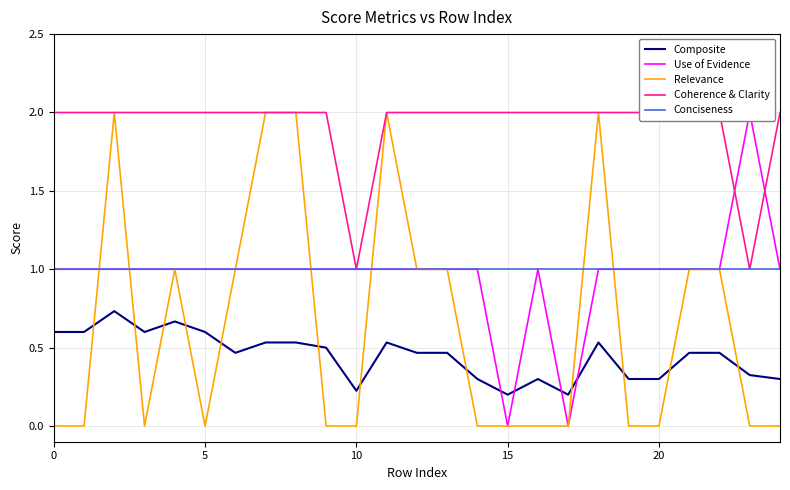

In Relevance, how many points are higher than both neighbors (excluding endpoints)?

4